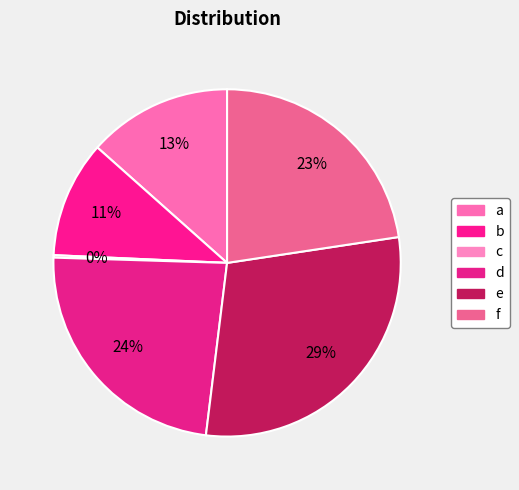

How many segments does this pie chart have?

6